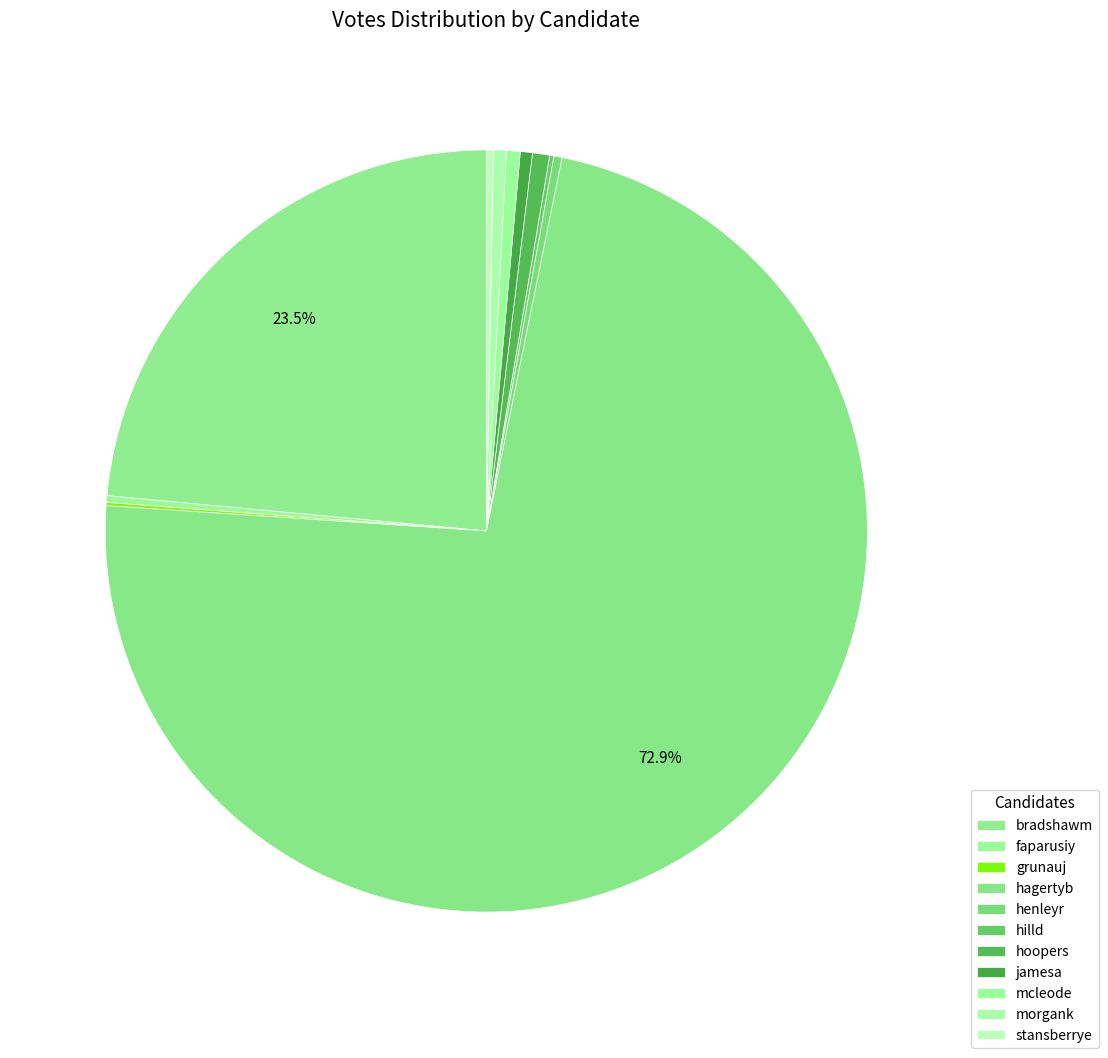

To the nearest percent, what is the combined percentage of mcleode and jamesa?

1%